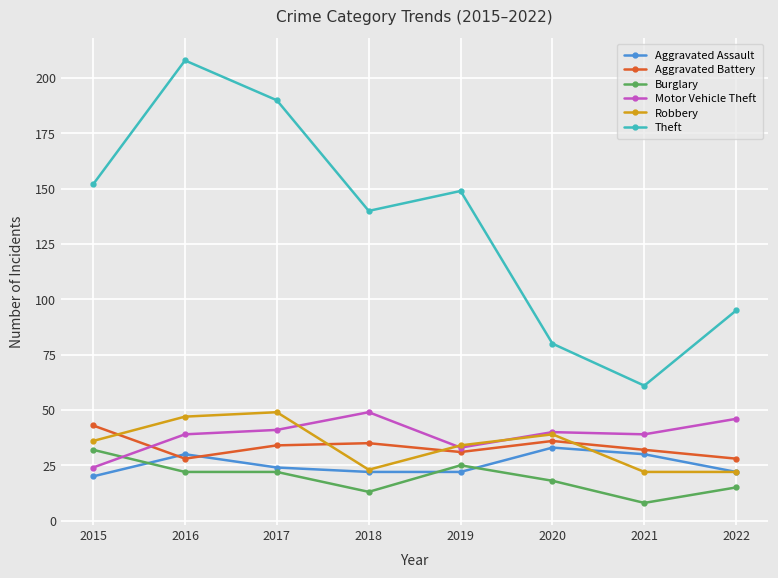

Which series changed the most between 2021 and 2022?

Theft